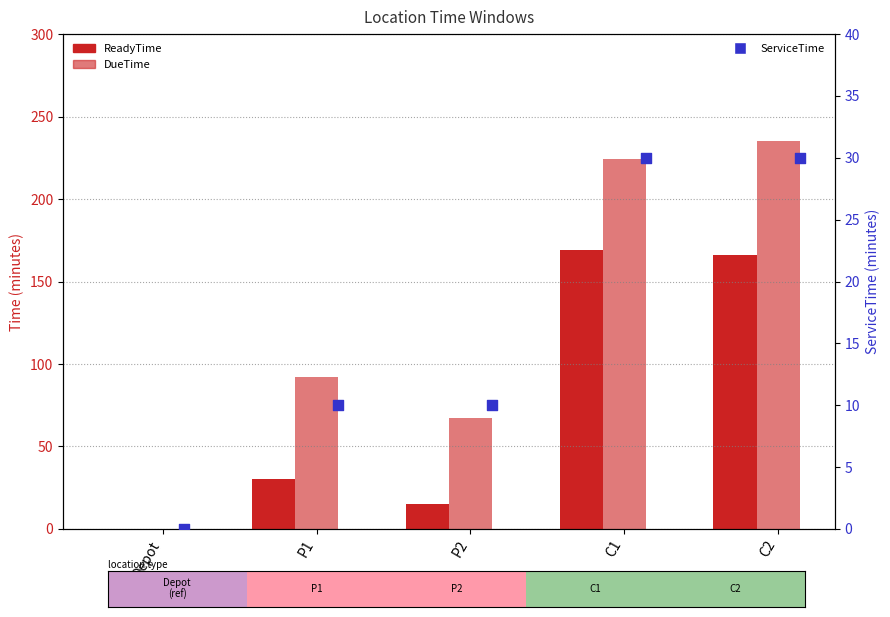

Which series has the widest spread of Y values?

DueTime